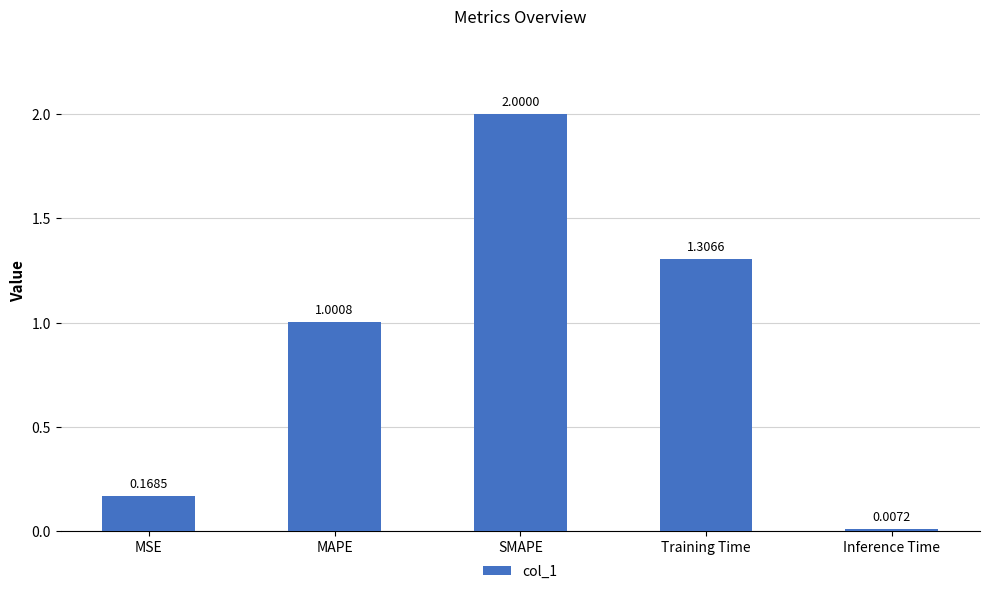

What position from the left is MAPE?

2